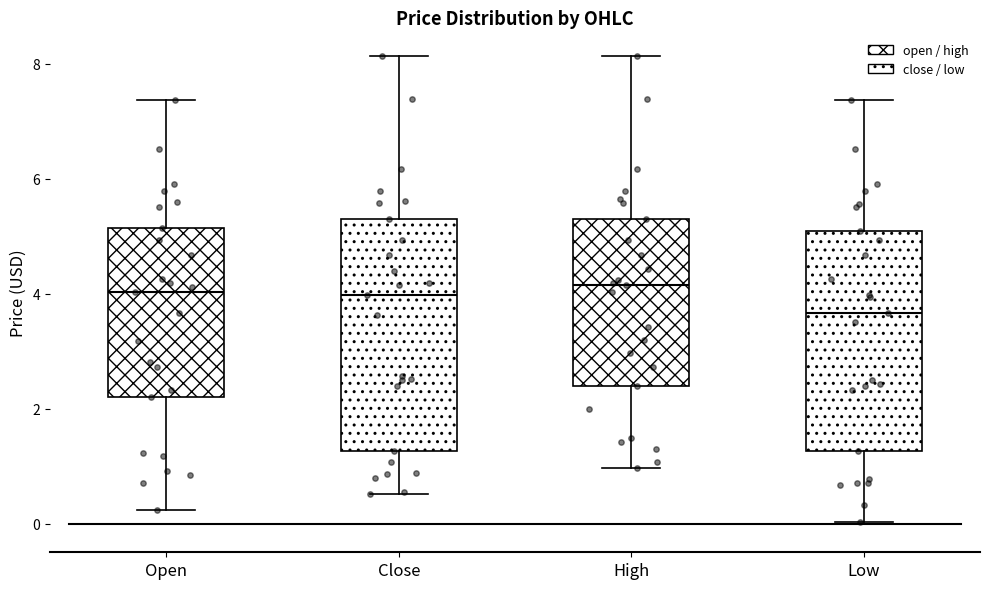

Reading left to right, read every box against the y-axis: the position of its median line, the range the box covers, and the ends of its whiskers. The values are not printed on the chart, so give them approximately, as read against the axis.

Open: median 4.0, box 2.2 to 5.2, whiskers 0.2 to 7.4
Close: median 4.0, box 1.2 to 5.4, whiskers 0.6 to 8.2
High: median 4.2, box 2.4 to 5.4, whiskers 1.0 to 8.2
Low: median 3.6, box 1.2 to 5.0, whiskers 0.0 to 7.4